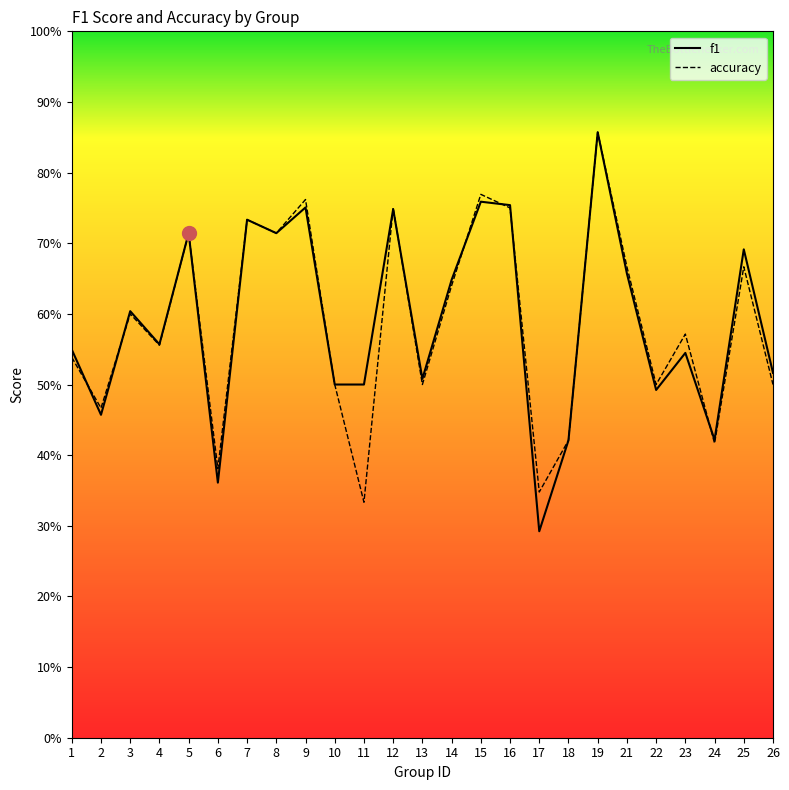

Count the accuracy values in the range 0 to 1.

25